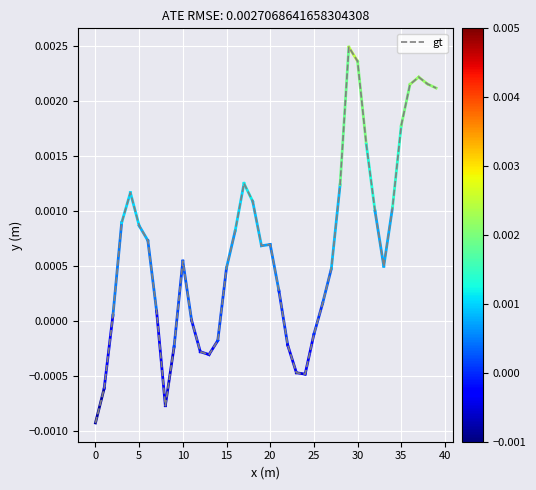

Does the chart display data point markers on the line(s)?

No